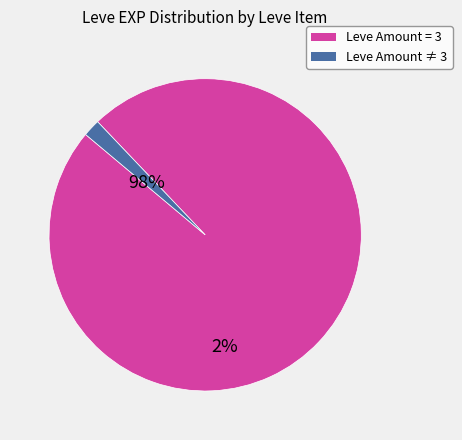

Does any single category account for the majority?

Yes